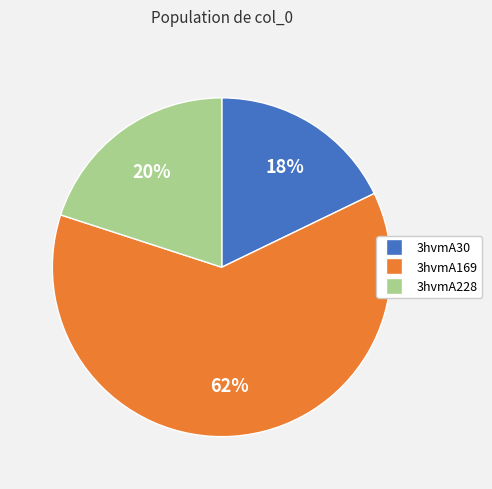

Rank the categories by value from highest to lowest.

3hvmA169, 3hvmA228, 3hvmA30